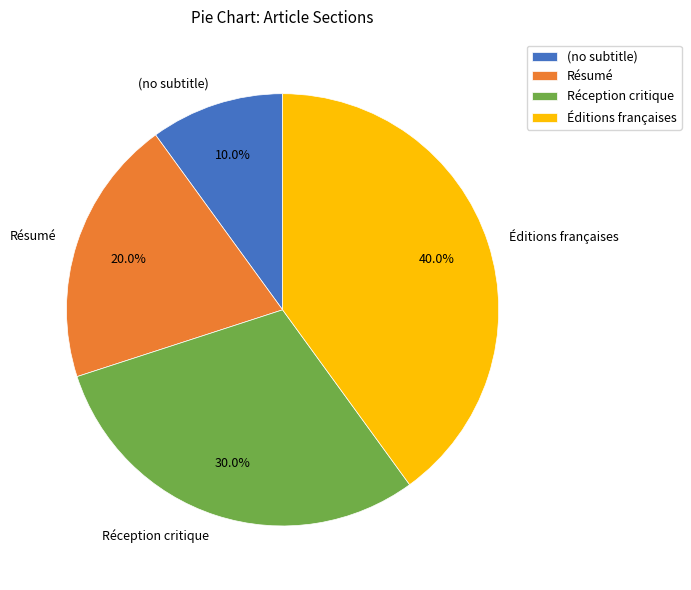

Is there a majority slice in this chart?

No